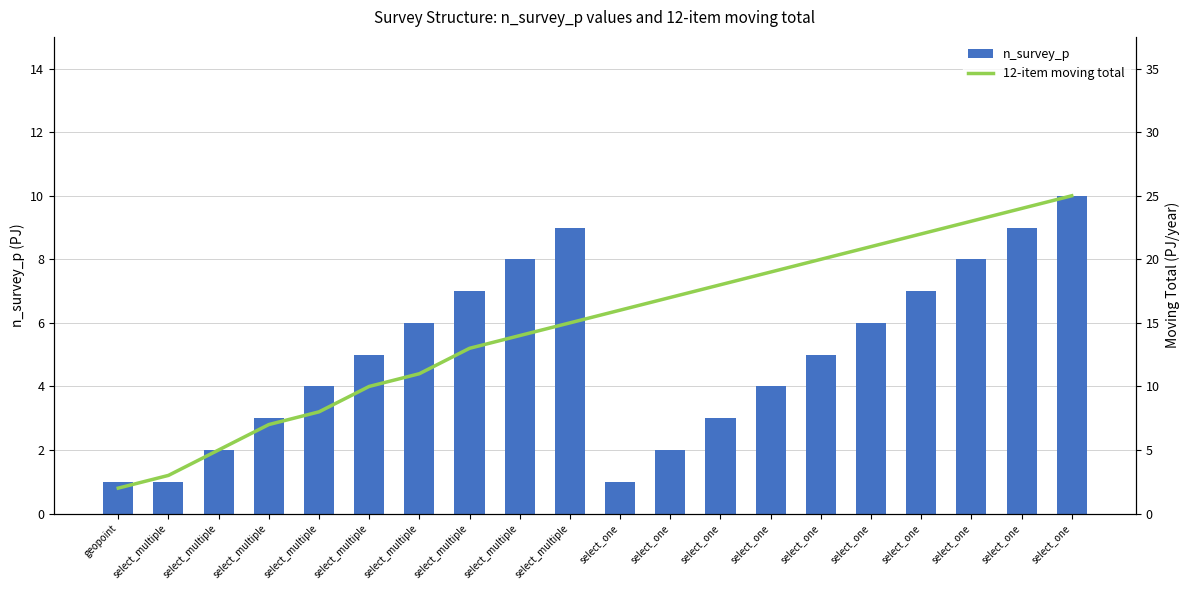

How many data points does each series have?

20